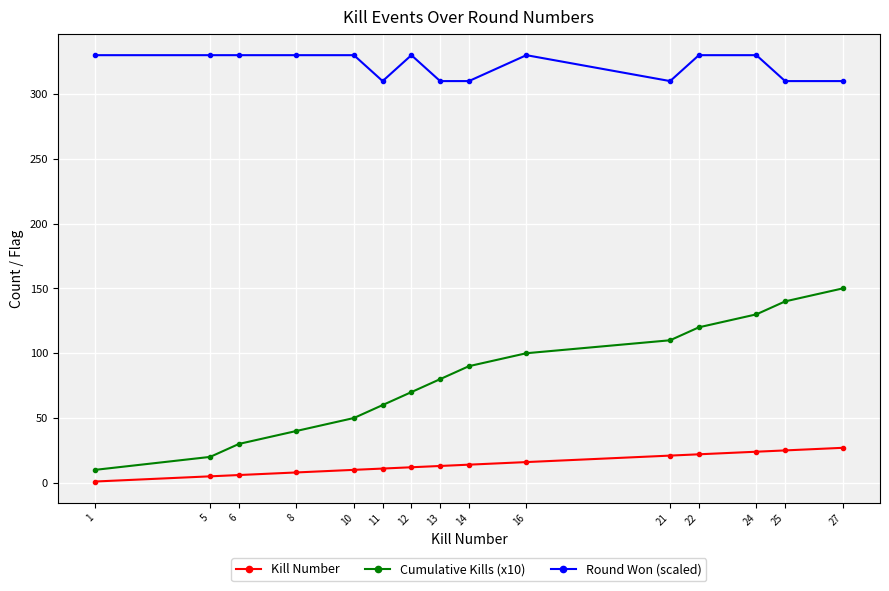

Which series has the widest spread of values?

Cumulative Kills (x10)